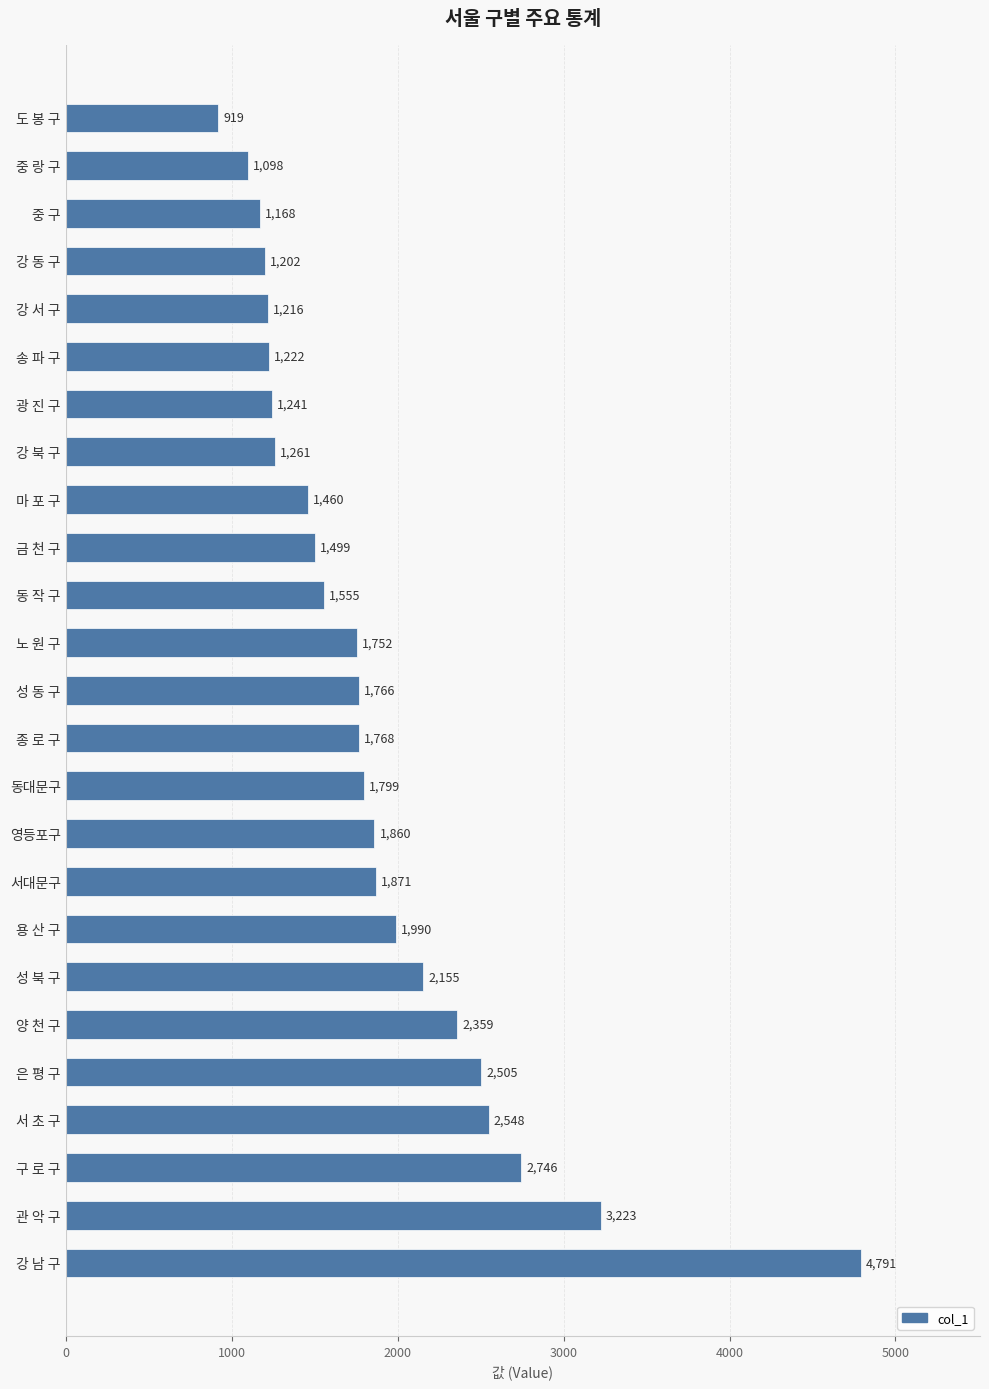

Reading bottom to top, what are all the values shown in this chart?

4791	3223	2746	2548	2505	2359	2155	1990	1871	1860	1799	1768	1766	1752	1555	1499	1460	1261	1241	1222	1216	1202	1168	1098	919